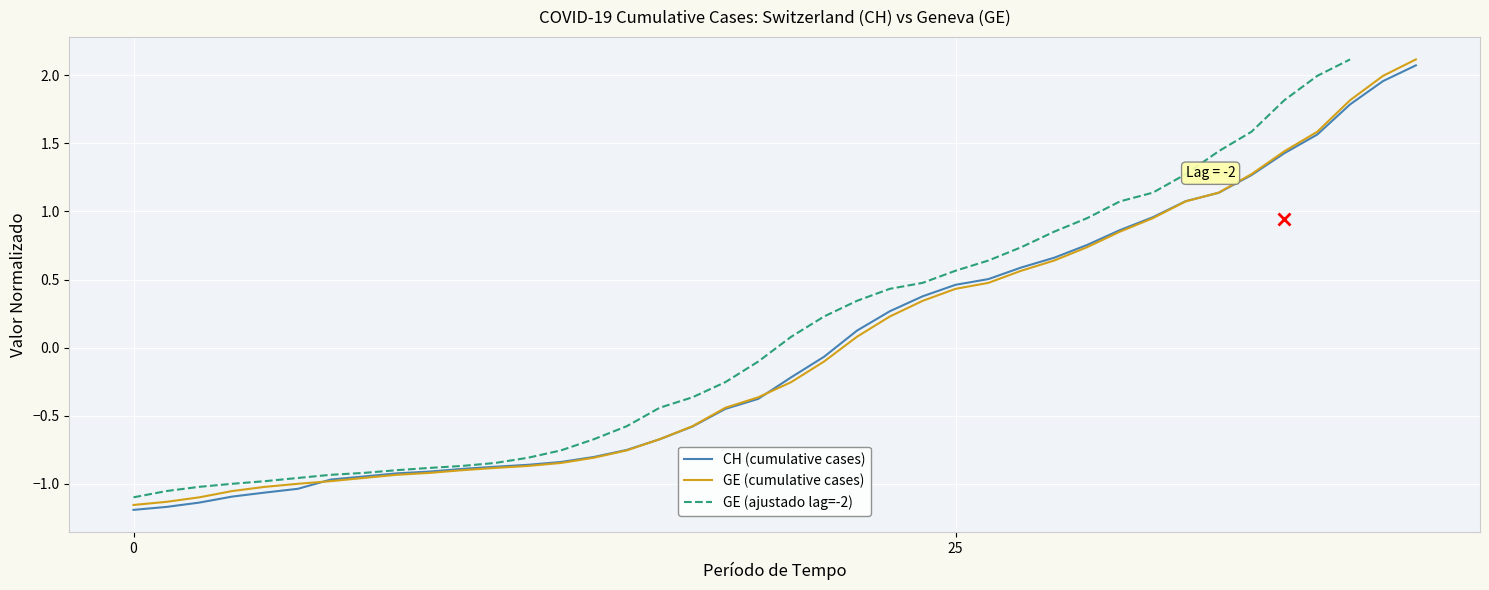

What is the value of the GE (ajustado lag=-2) point at the 23rd from the left?

0.3